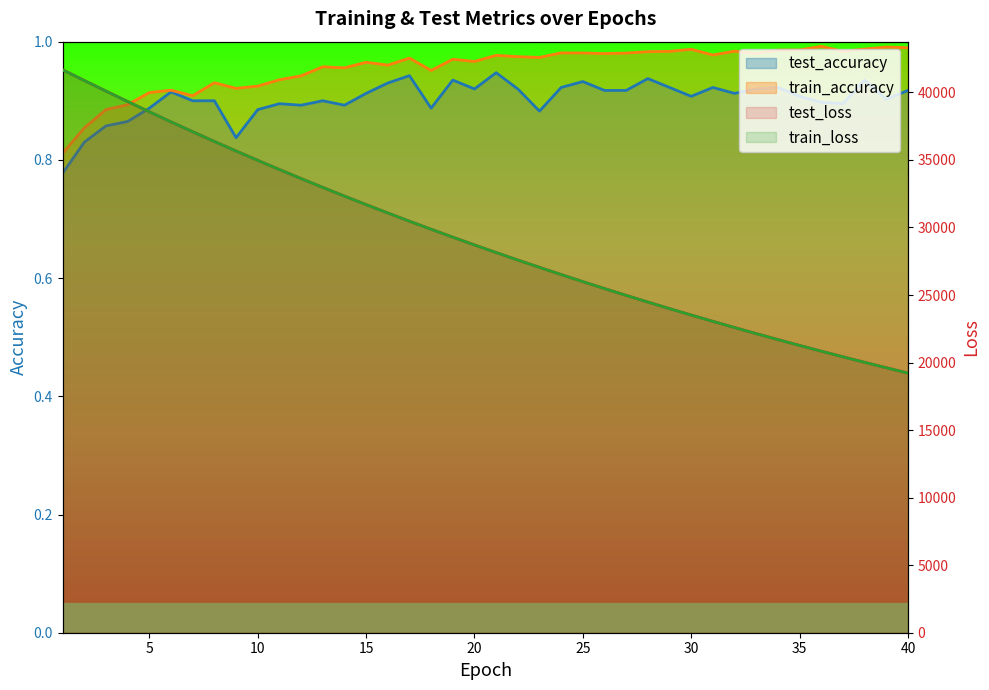

What is the value of the test_loss point at the 14th from the left?

32325.0